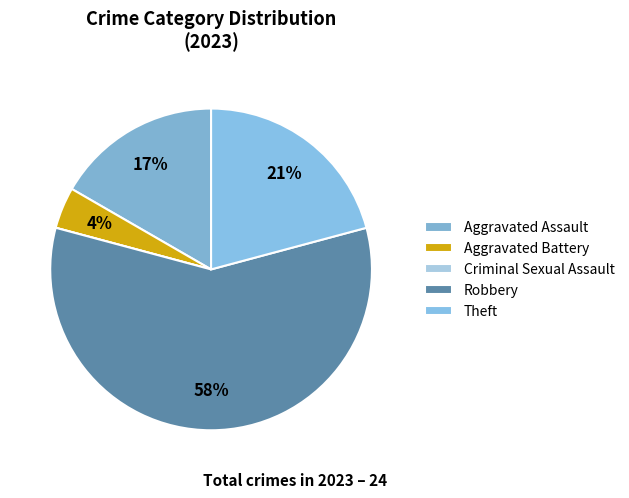

The Aggravated Battery slice represents 4% of the pie. True or false?

True